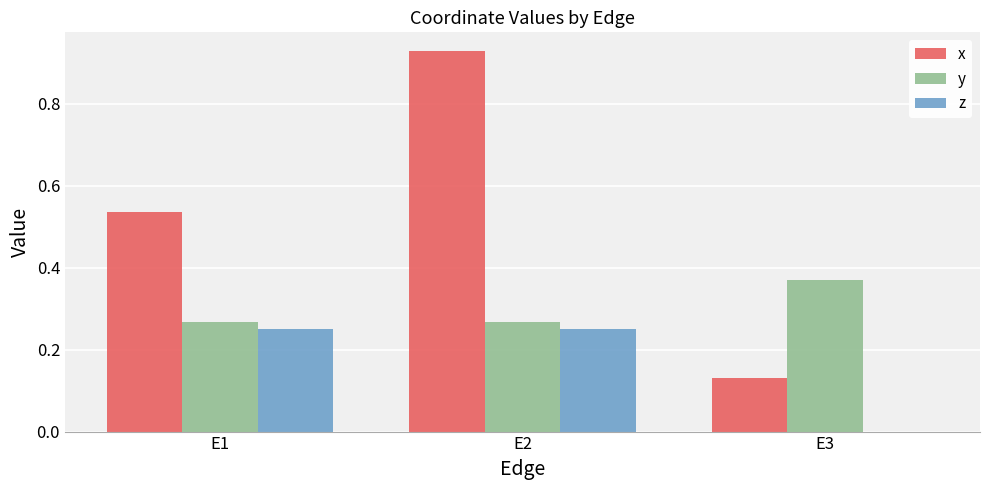

Which category has the highest value in the x series?

E2